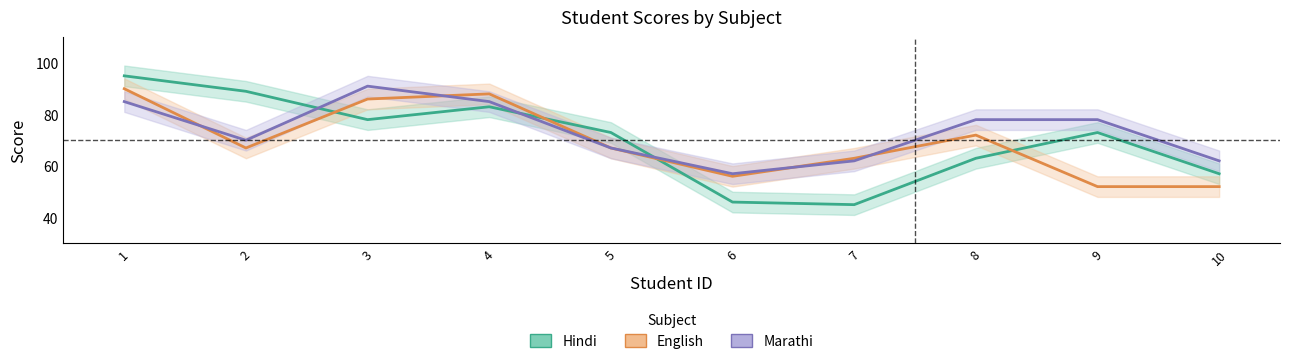

The value of English at 6 is 82. True or false?

False